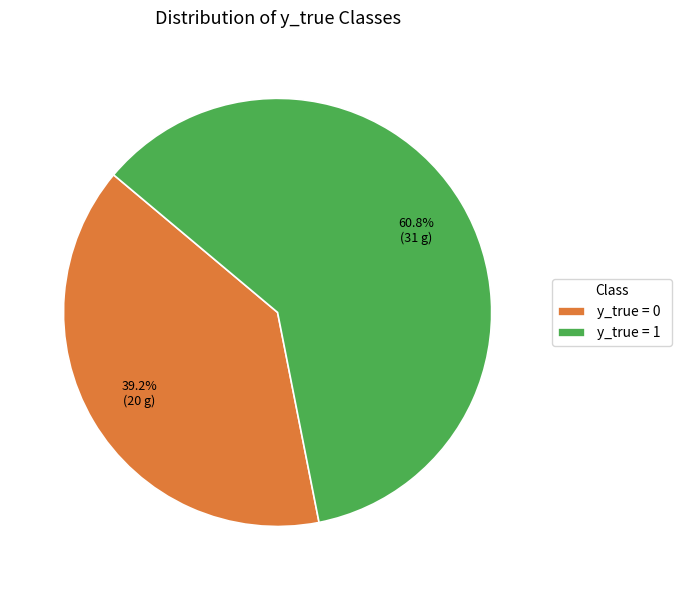

To the nearest percent, what is the difference between the largest and smallest slice percentages?

22%